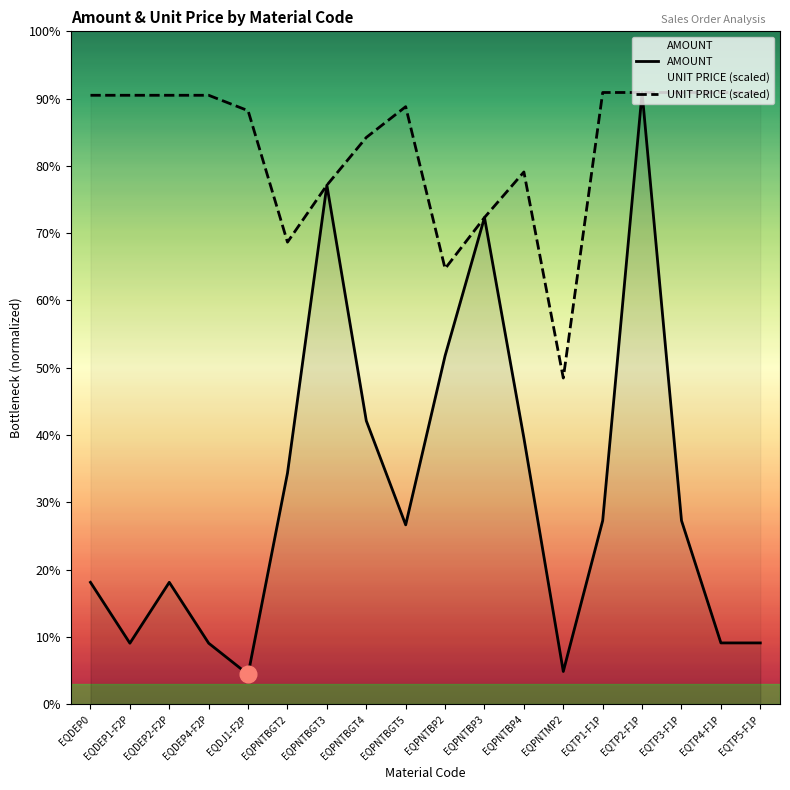

Reading left to right, what are all the values shown in this chart?

AMOUNT: EQDEP0=30018.2	EQDEP1-F2P=15009.1	EQDEP2-F2P=30018.2	EQDEP4-F2P=15009.1	EQDJ1-F2P=7314.7	EQPNTBGT2=56939.7	EQPNTBGT3=127925.9	EQPNTBGT4=69845.5	EQPNTBGT5=44184.1	EQPNTBP2=85877.1	EQPNTBP3=119954.5	EQPNTBP4=65592.0	EQPNTMP2=8037.9	EQTP1-F1P=45232.5	EQTP2-F1P=150775.0	EQTP3-F1P=45232.5	EQTP4-F1P=15077.5	EQTP5-F1P=15077.5
UNIT PRICE (scaled): EQDEP0=150090.2	EQDEP1-F2P=150090.2	EQDEP2-F2P=150090.2	EQDEP4-F2P=150090.2	EQDJ1-F2P=146294.9	EQPNTBGT2=113880.1	EQPNTBGT3=127925.6	EQPNTBGT4=139690.9	EQPNTBGT5=147279.7	EQPNTBP2=107346.6	EQPNTBP3=119953.8	EQPNTBP4=131184.3	EQPNTMP2=80379.6	EQTP1-F1P=150775.0	EQTP2-F1P=150775.0	EQTP3-F1P=150775.0	EQTP4-F1P=150775.0	EQTP5-F1P=150775.0